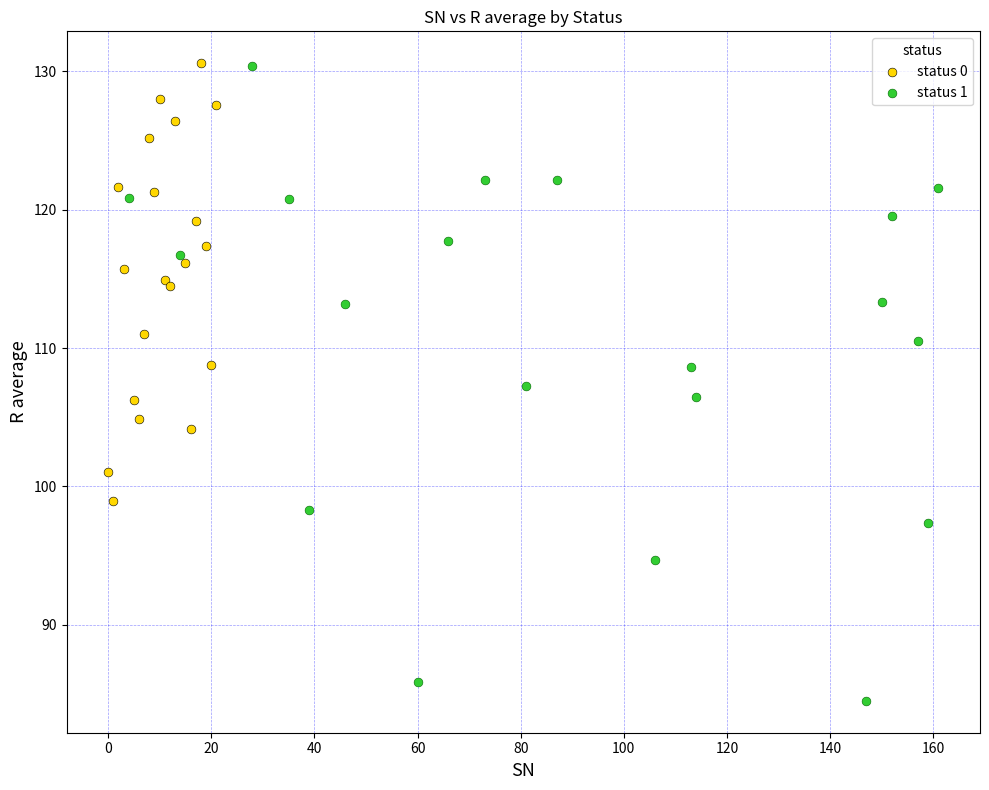

Which series reaches the minimum Y coordinate?

status 1